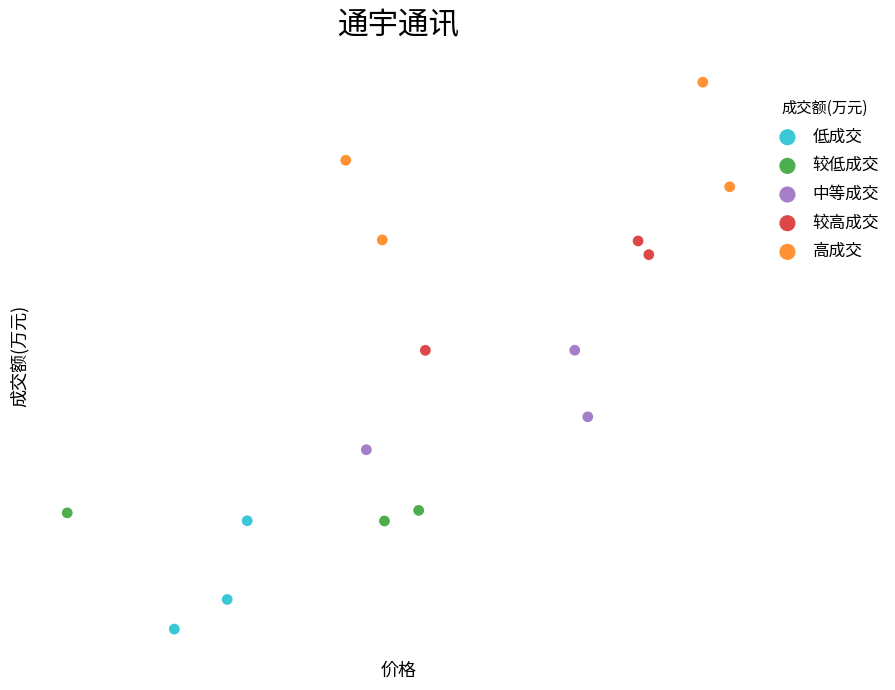

Which series contains the highest Y value?

高成交